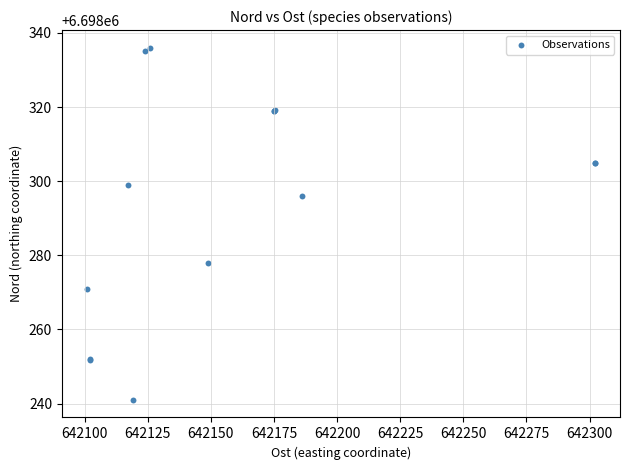

What Y value in the scatter plot is closest to 6698288?

6698296.0